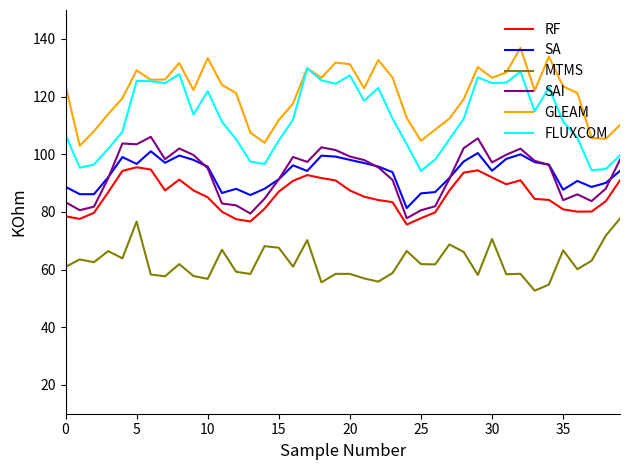

What is the highest value of the SA series?

101.0